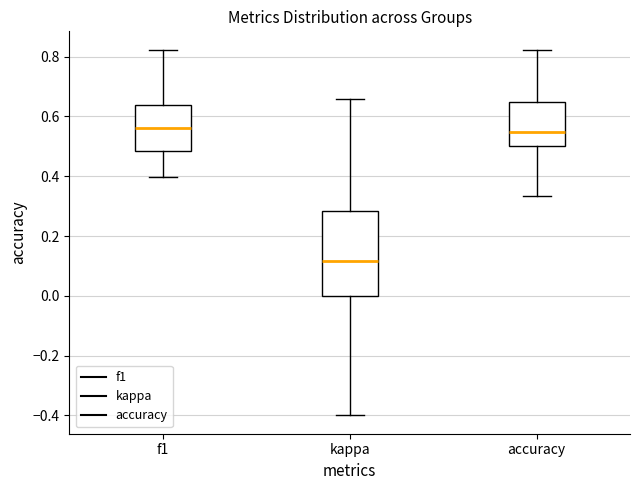

Reading left to right, transcribe this box plot: for each box, give where its median line is, the range the box spans, and where its two whiskers end, as read against the y-axis. The values are not printed on the chart, so give them approximately, as read against the axis.

f1: median 0.56, box 0.48 to 0.64, whiskers 0.40 to 0.82
kappa: median 0.12, box 0.00 to 0.28, whiskers -0.40 to 0.66
accuracy: median 0.54, box 0.50 to 0.64, whiskers 0.34 to 0.82